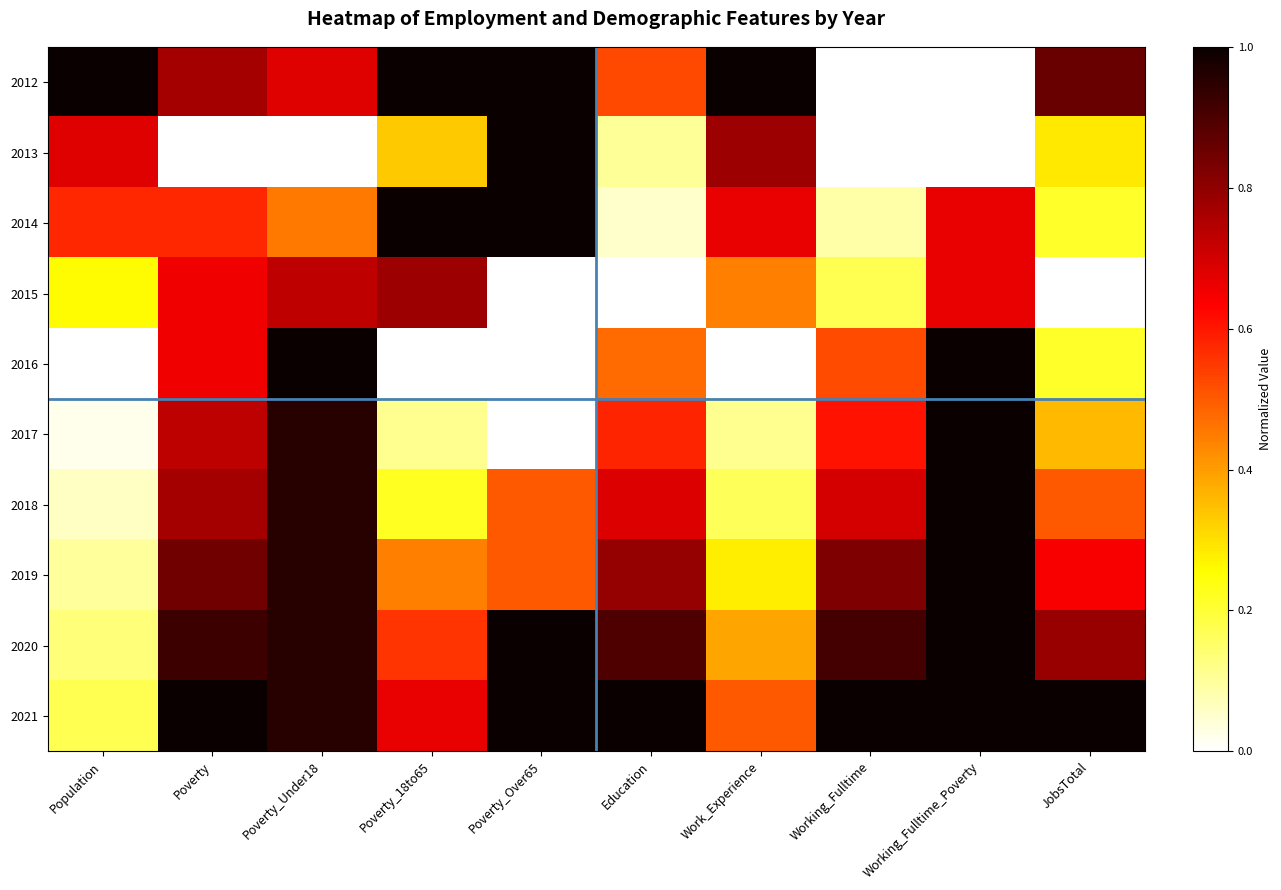

Reading right to left, list all the values displayed in this chart.

2012: JobsTotal=0.9	Working_Fulltime_Poverty=0.0	Working_Fulltime=0.0	Work_Experience=1.0	Education=0.5	Poverty_Over65=1.0	Poverty_18to65=1.0	Poverty_Under18=0.7	Poverty=0.8	Population=1.0
2013: JobsTotal=0.3	Working_Fulltime_Poverty=0.0	Working_Fulltime=0.0	Work_Experience=0.8	Education=0.1	Poverty_Over65=1.0	Poverty_18to65=0.3	Poverty_Under18=0.0	Poverty=0.0	Population=0.7
2014: JobsTotal=0.2	Working_Fulltime_Poverty=0.7	Working_Fulltime=0.1	Work_Experience=0.7	Education=0.1	Poverty_Over65=1.0	Poverty_18to65=1.0	Poverty_Under18=0.5	Poverty=0.6	Population=0.6
2015: JobsTotal=0.0	Working_Fulltime_Poverty=0.7	Working_Fulltime=0.2	Work_Experience=0.4	Education=0.0	Poverty_Over65=0.0	Poverty_18to65=0.8	Poverty_Under18=0.7	Poverty=0.7	Population=0.3
2016: JobsTotal=0.2	Working_Fulltime_Poverty=1.0	Working_Fulltime=0.5	Work_Experience=0.0	Education=0.5	Poverty_Over65=0.0	Poverty_18to65=0.0	Poverty_Under18=1.0	Poverty=0.7	Population=0.0
2017: JobsTotal=0.4	Working_Fulltime_Poverty=1.0	Working_Fulltime=0.6	Work_Experience=0.1	Education=0.6	Poverty_Over65=0.0	Poverty_18to65=0.1	Poverty_Under18=1.0	Poverty=0.7	Population=0.0
2018: JobsTotal=0.5	Working_Fulltime_Poverty=1.0	Working_Fulltime=0.7	Work_Experience=0.2	Education=0.7	Poverty_Over65=0.5	Poverty_18to65=0.2	Poverty_Under18=1.0	Poverty=0.8	Population=0.1
2019: JobsTotal=0.6	Working_Fulltime_Poverty=1.0	Working_Fulltime=0.8	Work_Experience=0.3	Education=0.8	Poverty_Over65=0.5	Poverty_18to65=0.4	Poverty_Under18=1.0	Poverty=0.8	Population=0.1
2020: JobsTotal=0.8	Working_Fulltime_Poverty=1.0	Working_Fulltime=0.9	Work_Experience=0.4	Education=0.9	Poverty_Over65=1.0	Poverty_18to65=0.6	Poverty_Under18=1.0	Poverty=0.9	Population=0.1
2021: JobsTotal=1.0	Working_Fulltime_Poverty=1.0	Working_Fulltime=1.0	Work_Experience=0.5	Education=1.0	Poverty_Over65=1.0	Poverty_18to65=0.7	Poverty_Under18=1.0	Poverty=1.0	Population=0.2